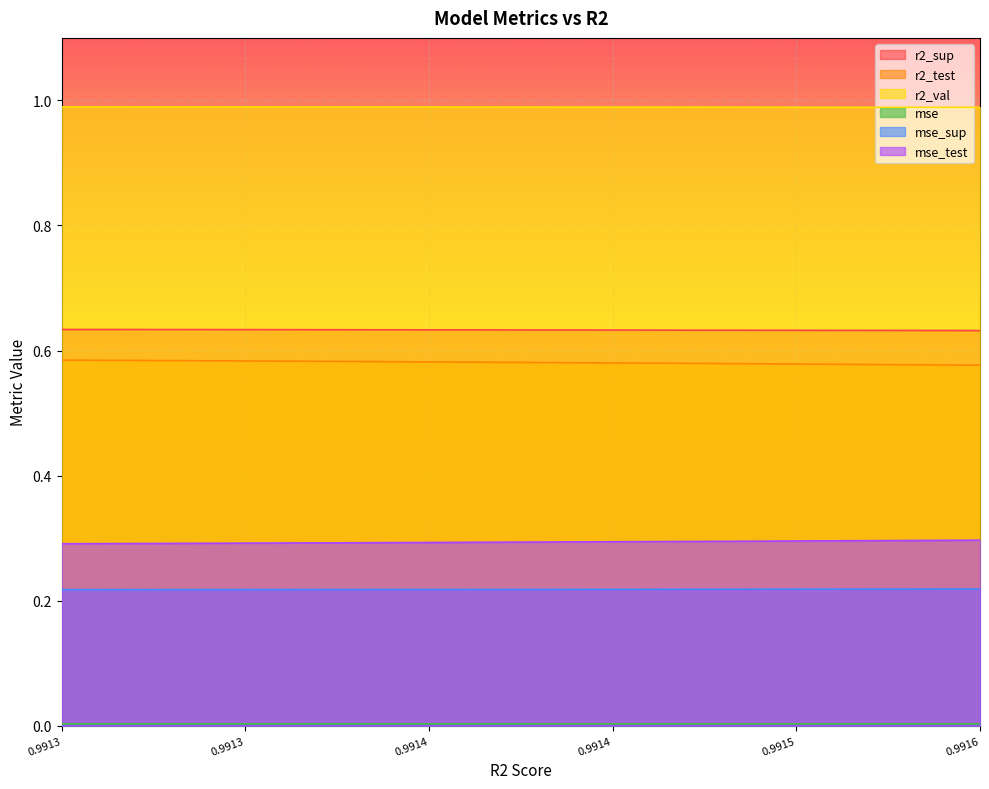

True or false: r2_test and r2_sup cross at least once.

False